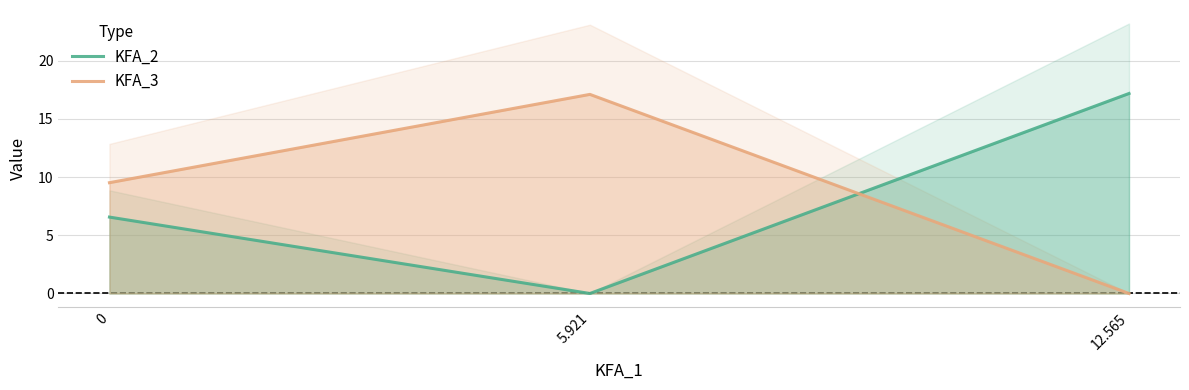

Reading left to right, extract all data points from this chart.

KFA_2: 0=6.6	5.921=0.0	12.565=17.2
KFA_3: 0=9.5	5.921=17.1	12.565=0.0